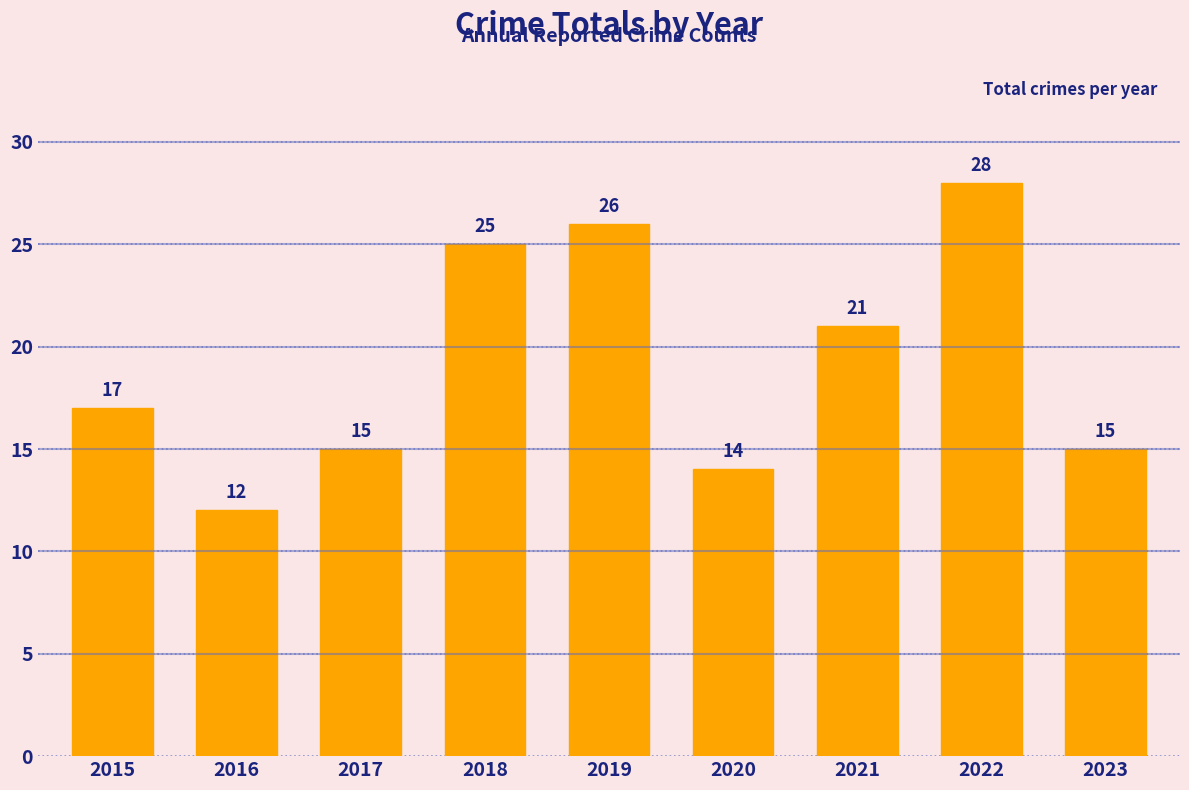

What is the approximate value at 2019, to the nearest 10?

30